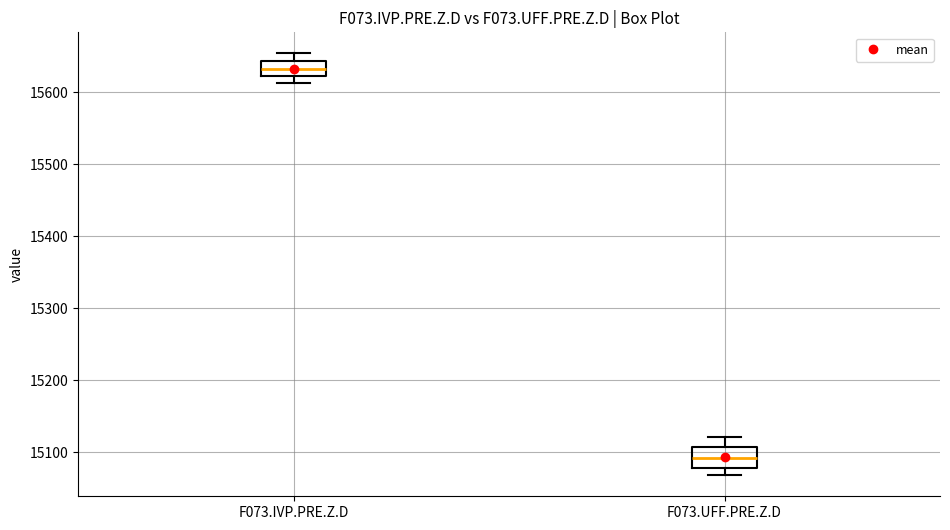

Reading left to right, transcribe this box plot: for each box, give where its median line is, the range the box spans, and where its two whiskers end, as read against the y-axis. The values are not printed on the chart, so give them approximately, as read against the axis.

F073.IVP.PRE.Z.D: median 15630, box 15620 to 15640, whiskers 15610 to 15650
F073.UFF.PRE.Z.D: median 15090, box 15080 to 15110, whiskers 15070 to 15120